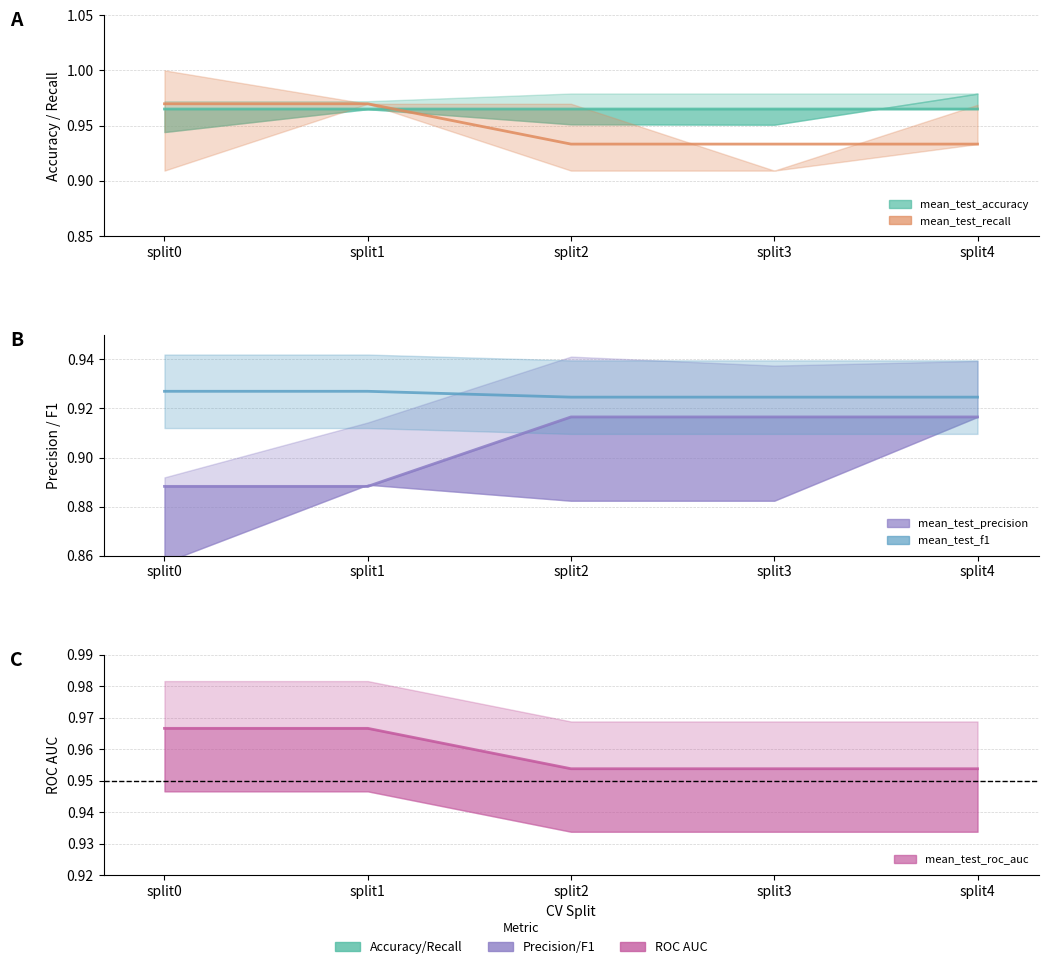

Which series has the largest range (max minus min)?

mean_test_recall